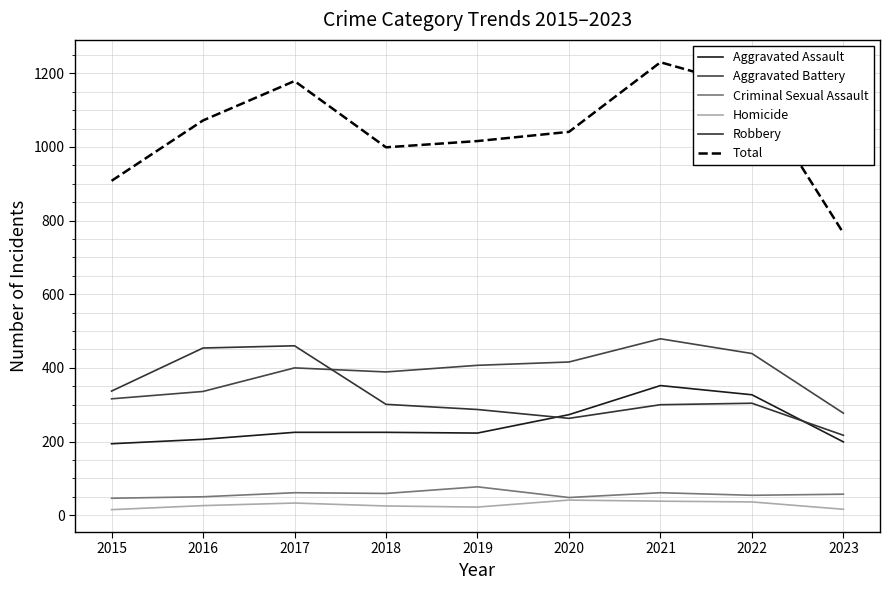

Reading left to right, what are all the values shown in this chart?

Aggravated Assault: 194	206	225	225	223	273	352	327	199
Aggravated Battery: 316	336	400	389	407	416	479	439	277
Criminal Sexual Assault: 46	50	61	59	77	48	61	54	57
Homicide: 15	26	33	25	22	41	38	36	16
Robbery: 337	454	460	301	287	263	300	304	217
Total: 908	1072	1179	999	1016	1041	1230	1160	766